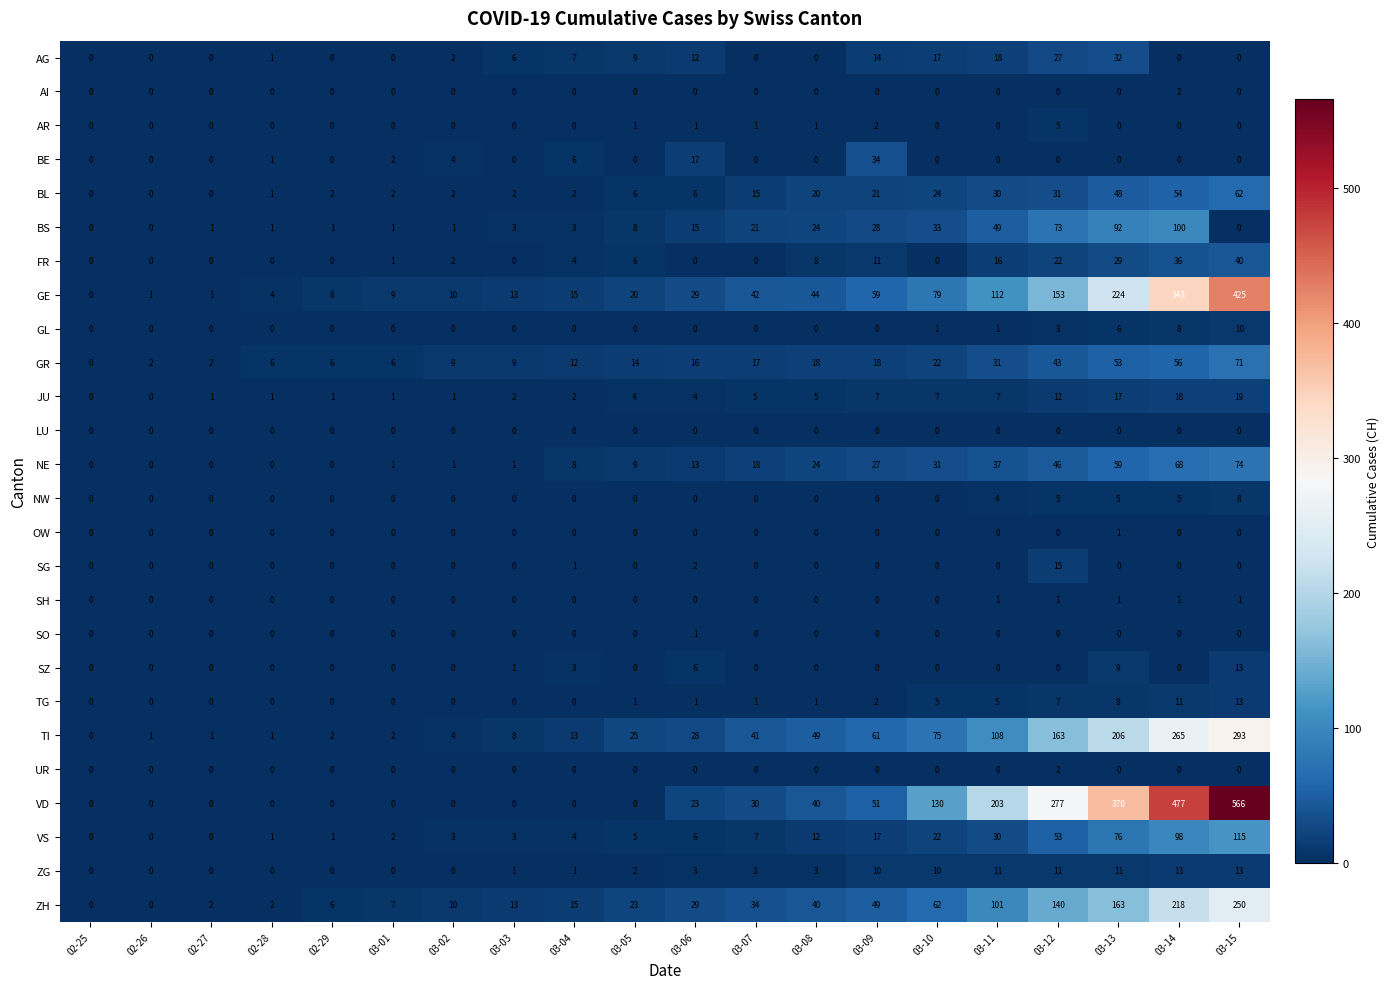

Which series has the widest spread of values?

VD